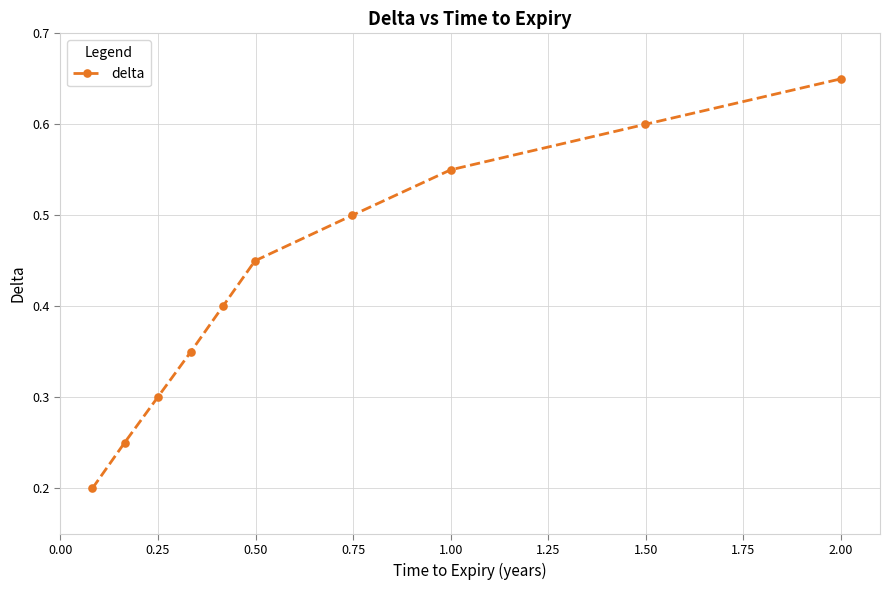

Count the values in the range 0 to 1.

10